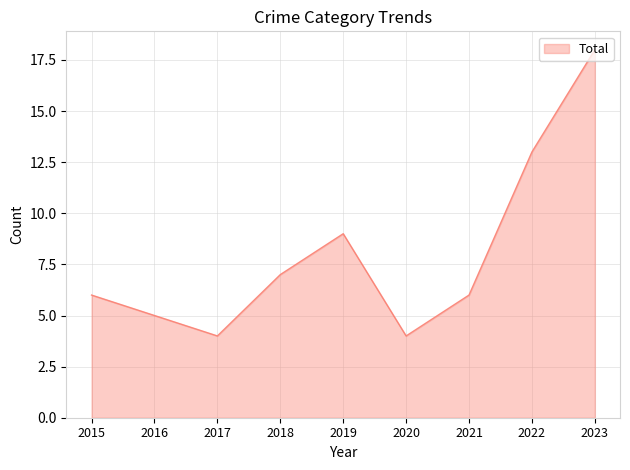

What is the greatest value displayed?

18